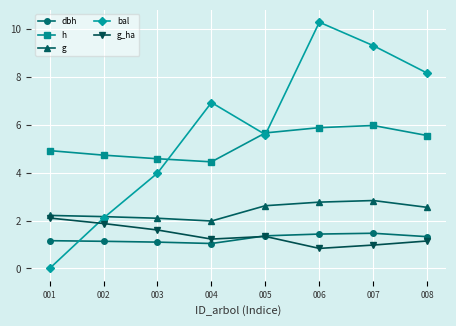

What is the spread (max minus min) of values at 004?

5.9